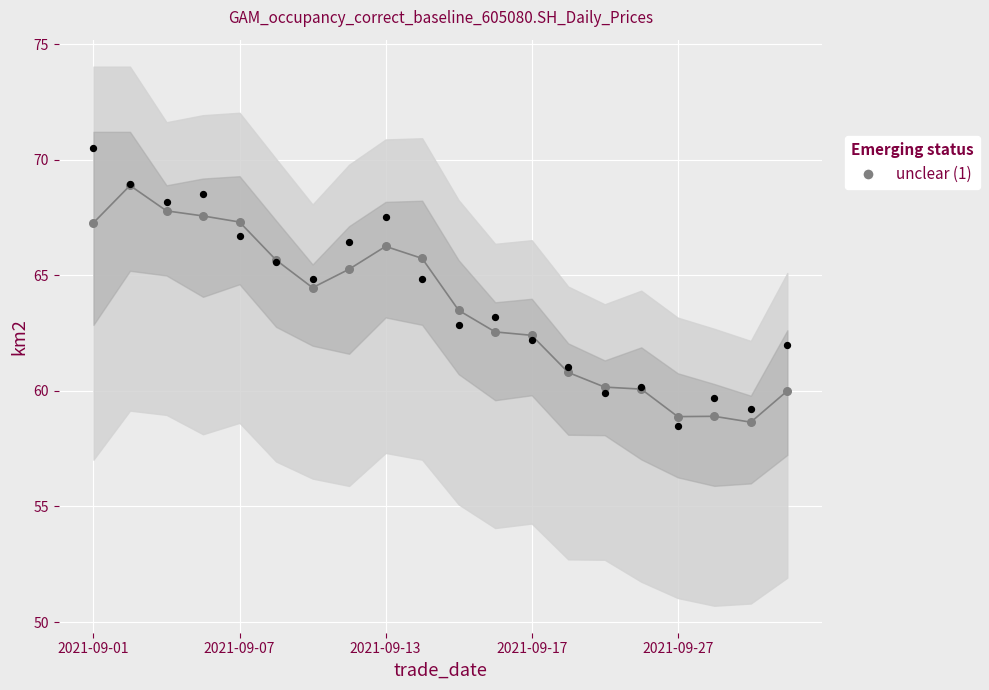

Approximately how many times larger is the value at 5 compared to 8?

1.0